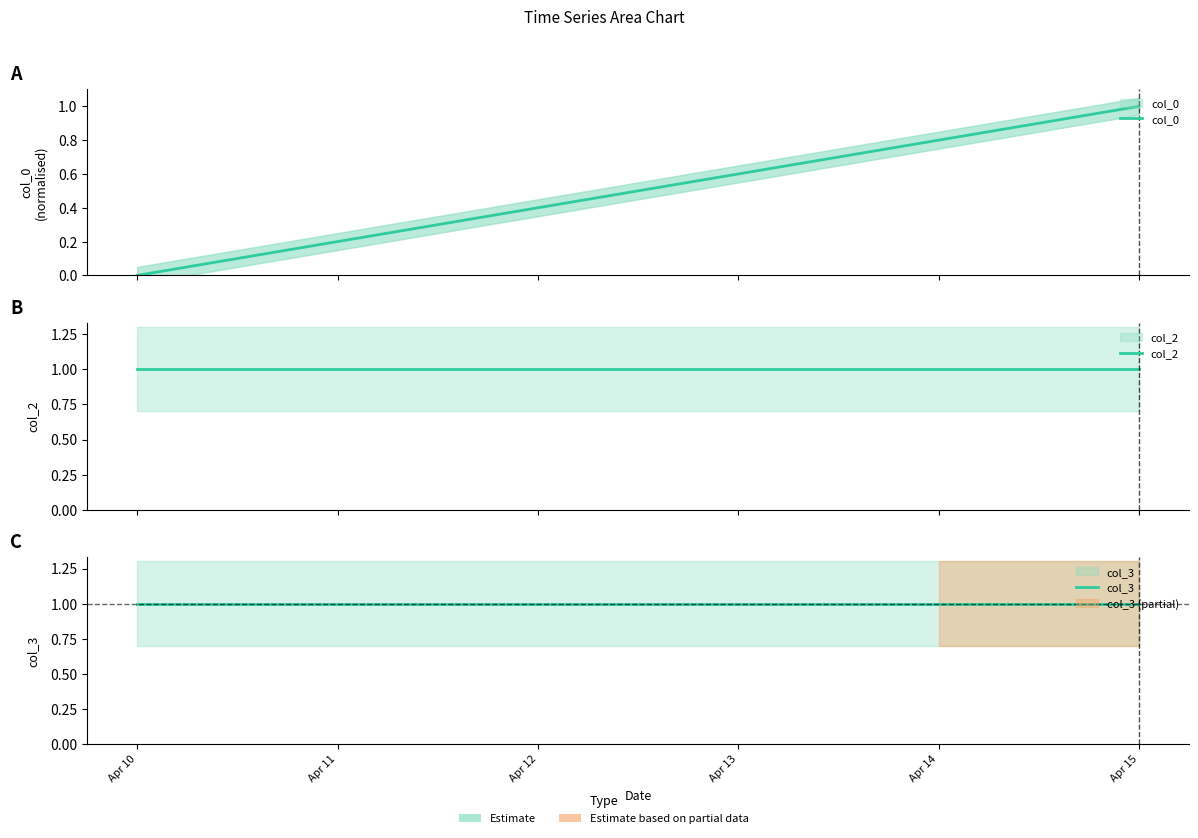

What is the average value of the col_3 series?

1.0